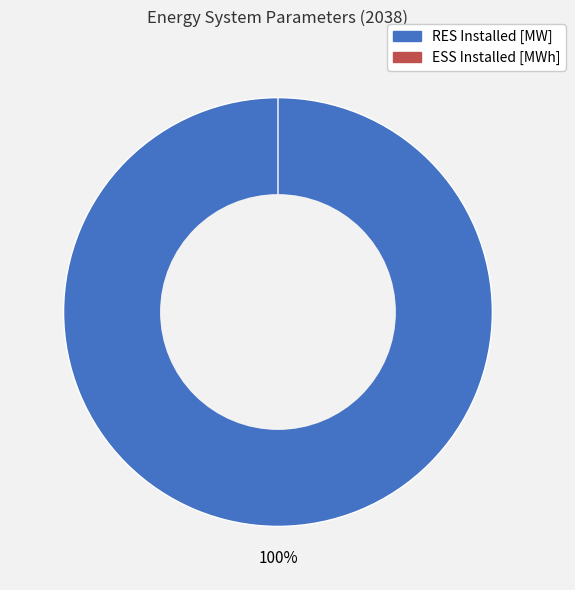

Rank the categories by value from highest to lowest.

RES Installed [MW], ESS Installed [MWh]